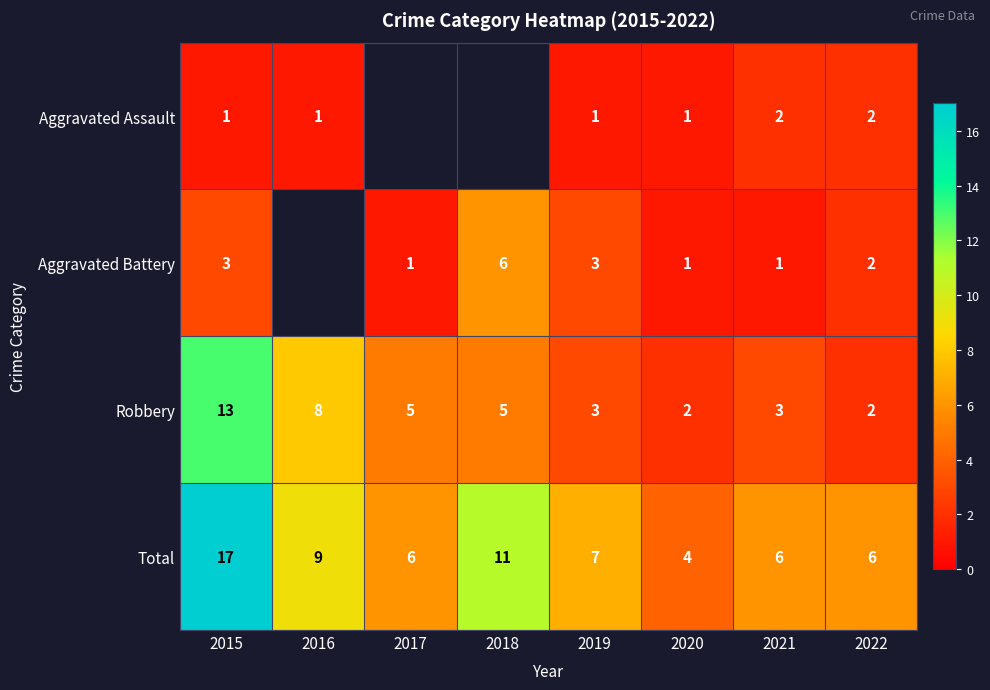

Count the number of categories in the chart.

8